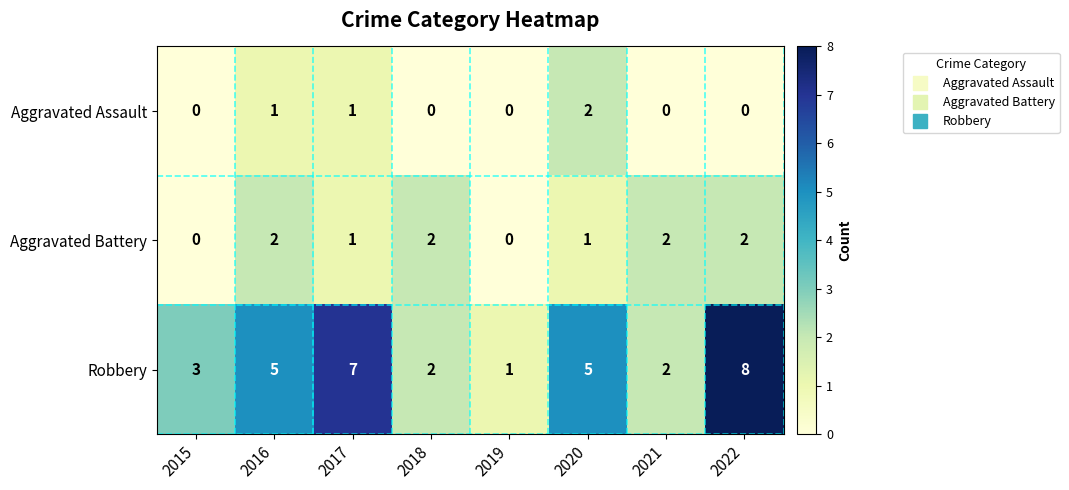

The Robbery series shows 11 at 2022. True or false?

False